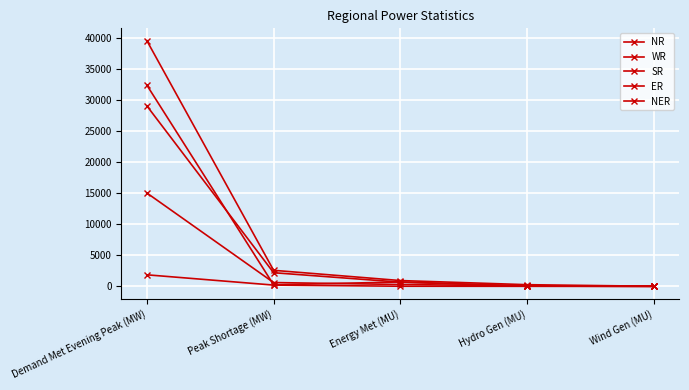

How many interior local peaks does the WR series have?

1